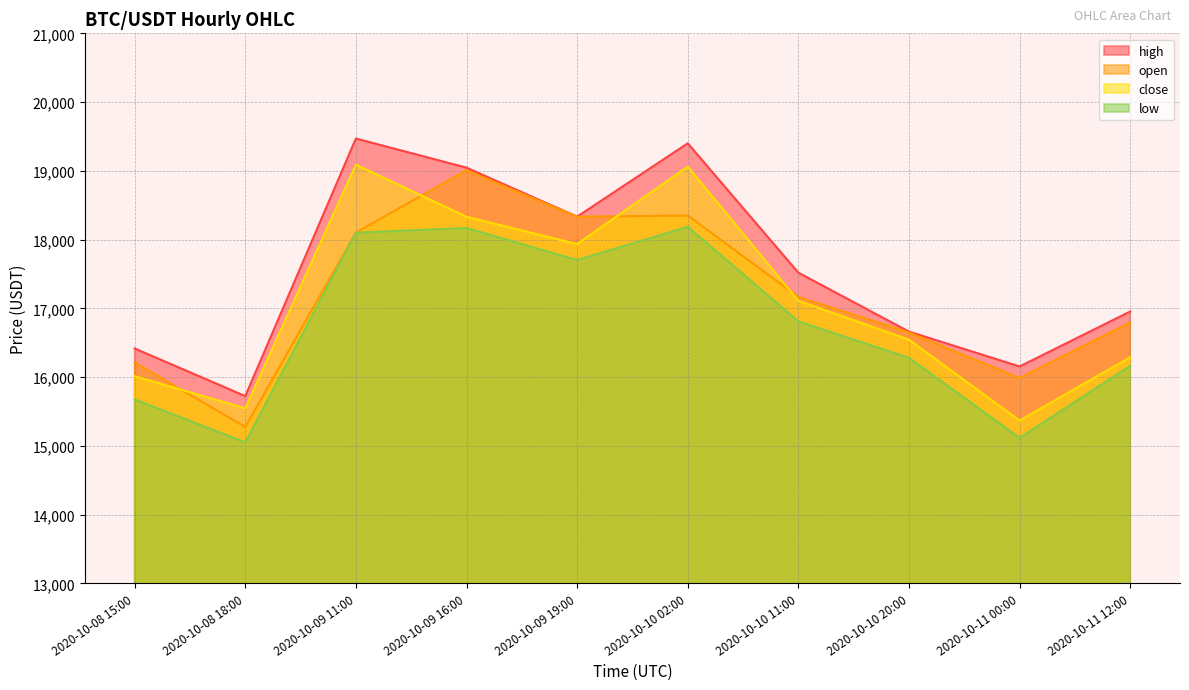

True or false: high has more than 1 interior local peaks.

True